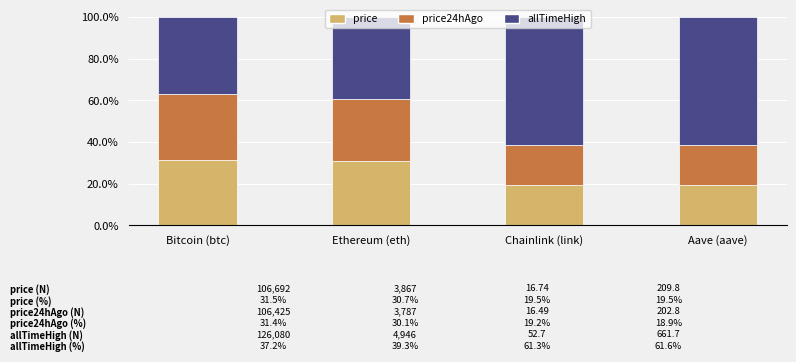

How many distinct data groups are displayed?

3